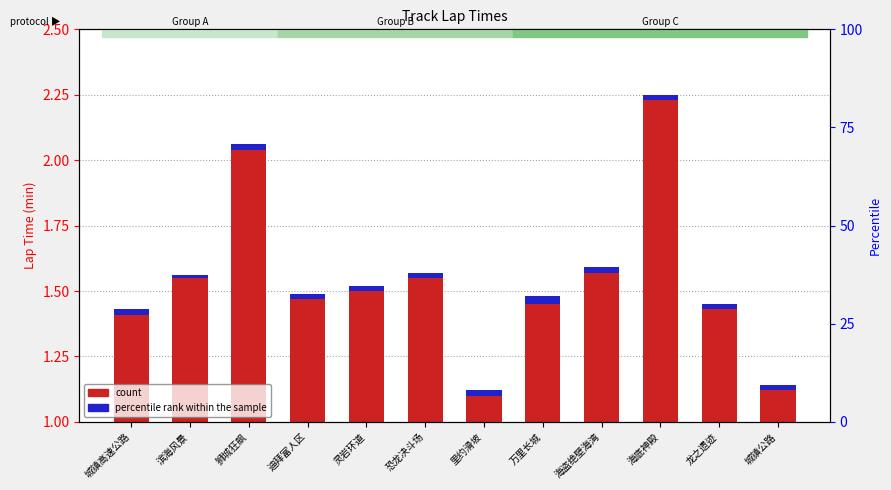

What is the spread (max minus min) of values at 龙之遗迹?

1.4